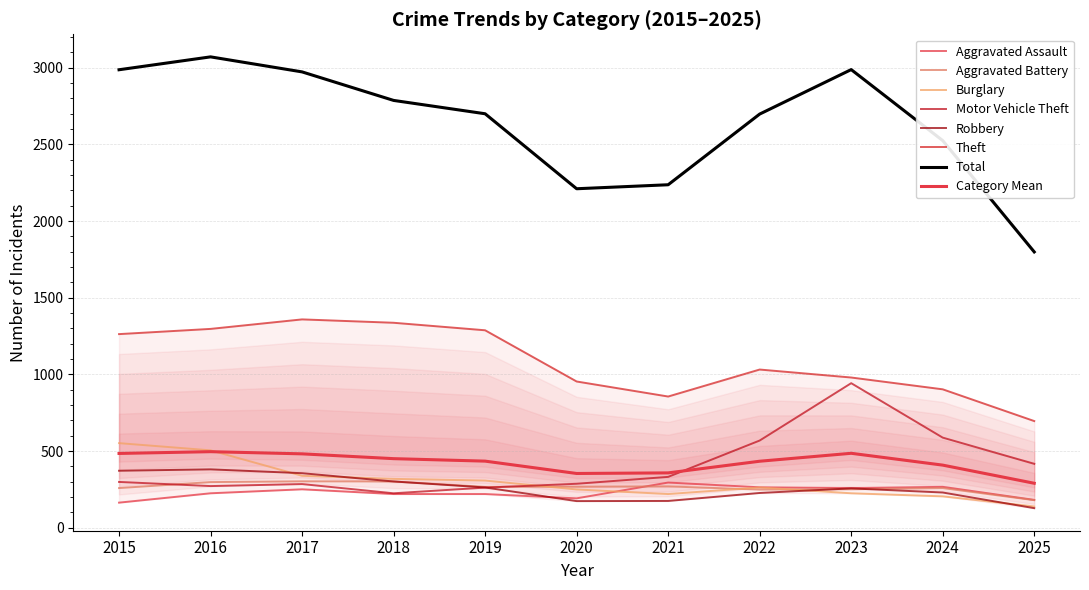

Is the value of Theft at 2015 greater than the value of Motor Vehicle Theft at 2023?

Yes